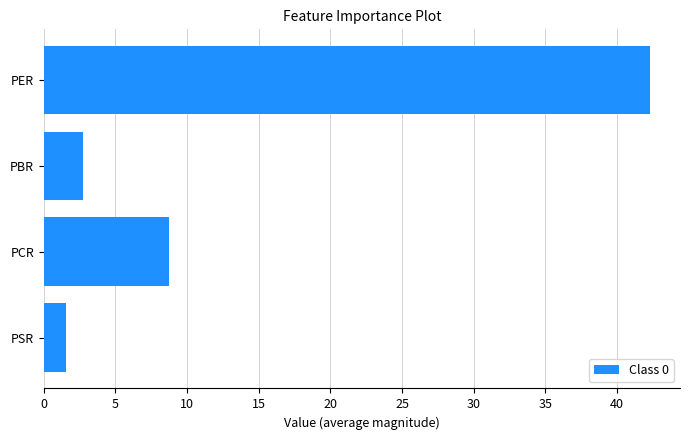

Count the number of data series in this chart.

1